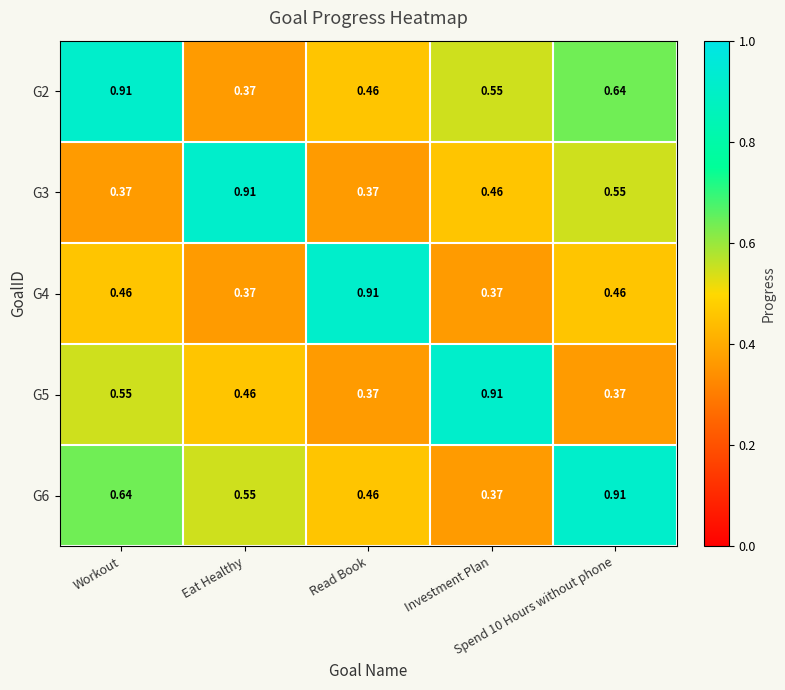

How many series are shown in this chart?

5